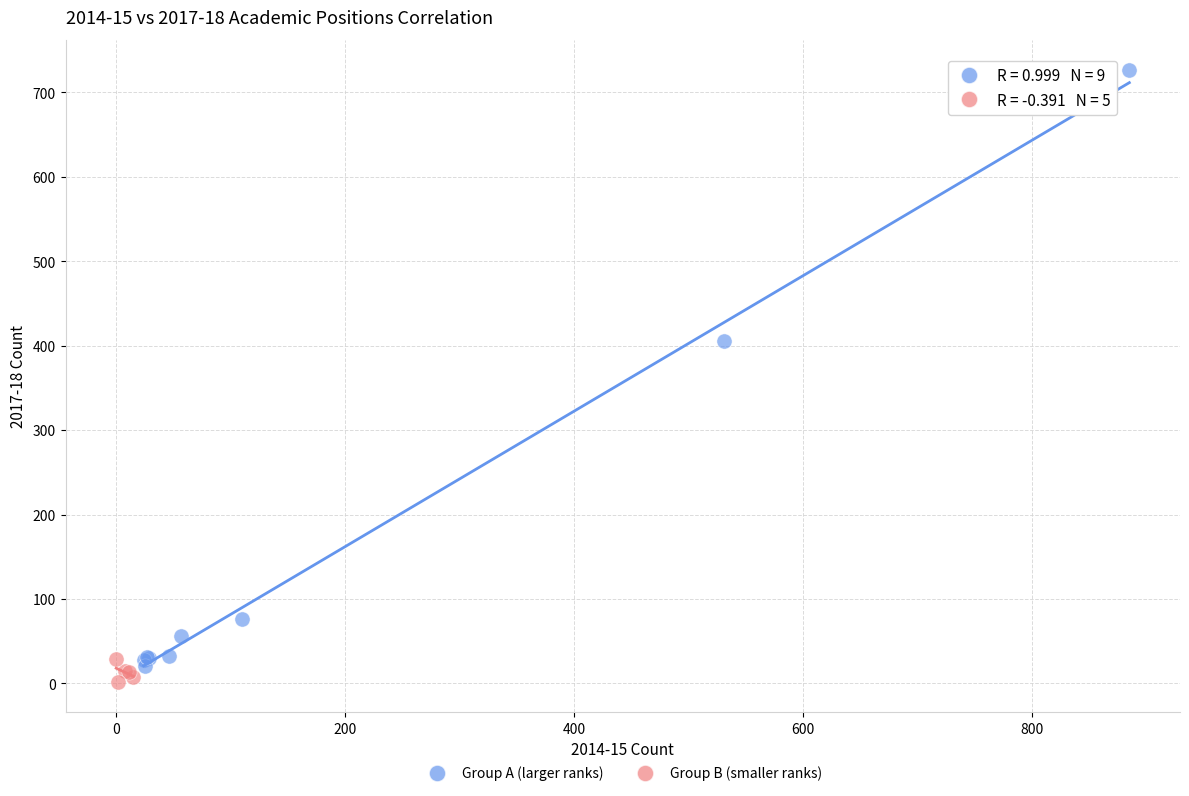

Which series reaches the maximum Y coordinate?

Group A (larger ranks)